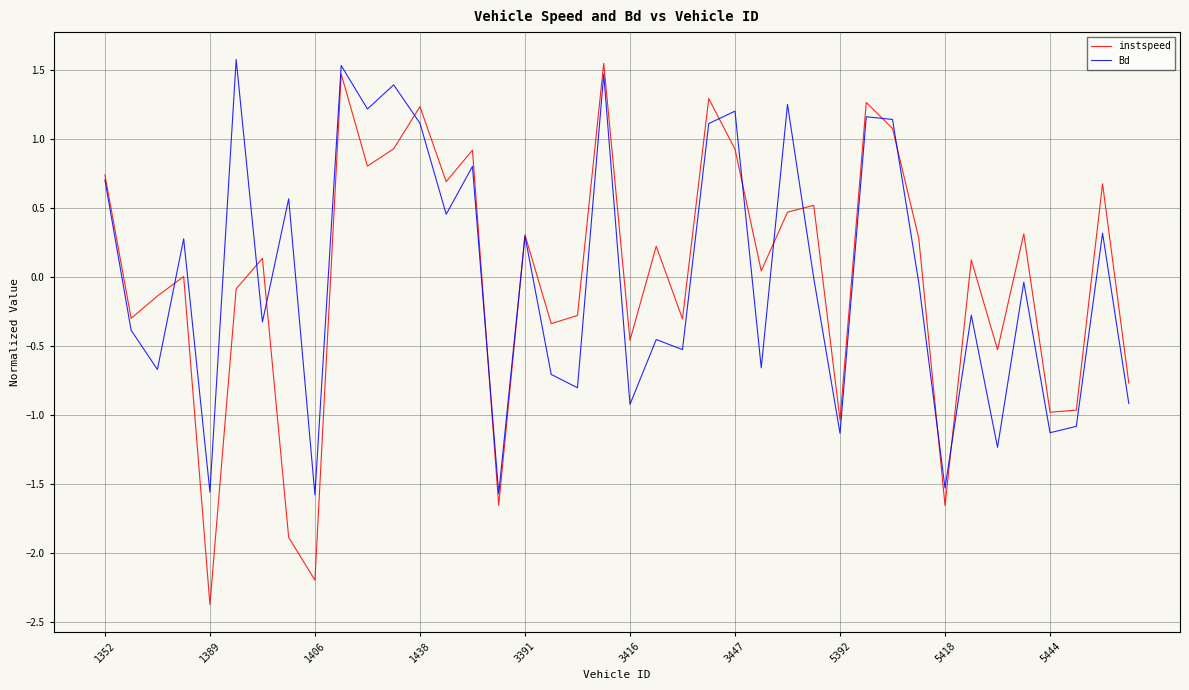

After their last crossing, which series has the higher values: instspeed or Bd?

instspeed